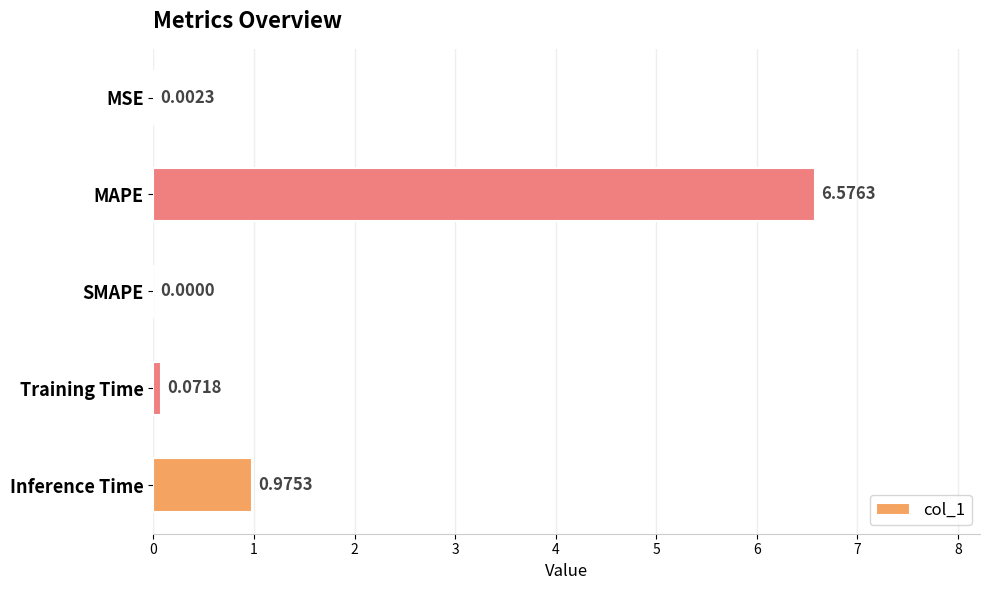

What is the sum of the values at MAPE and Inference Time?

7.6